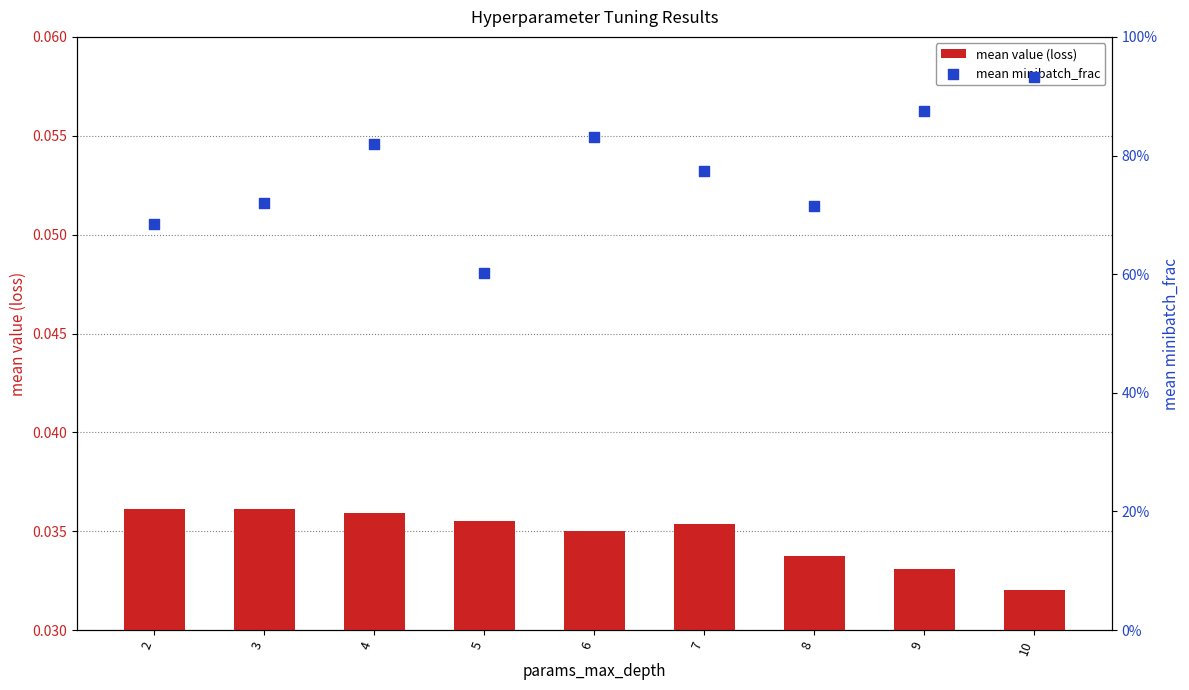

At how many categories does at least one series exceed 0?

9